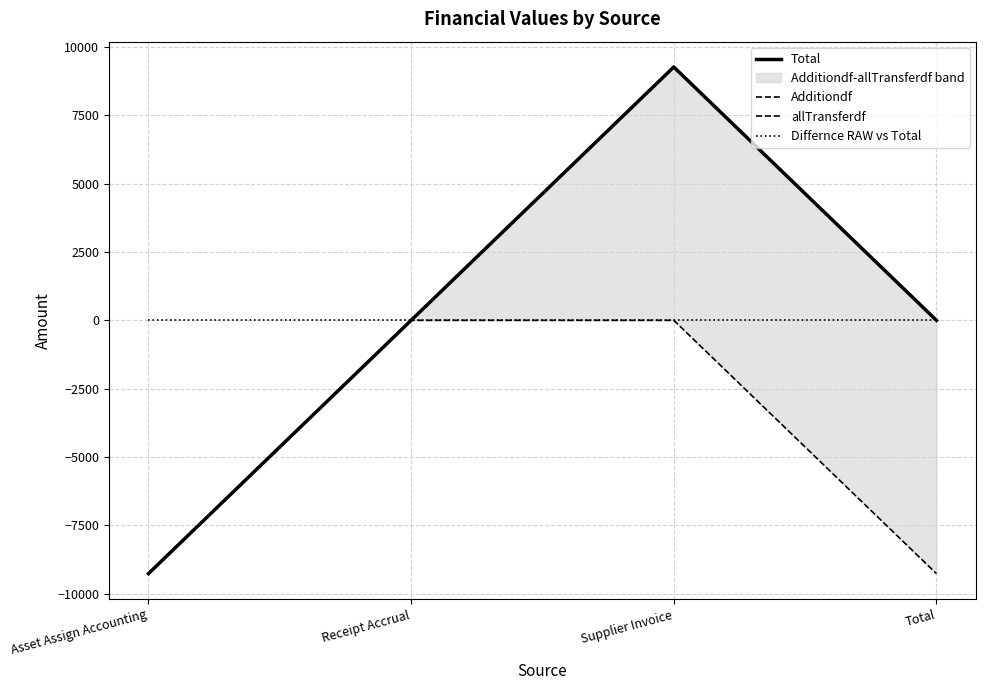

Is this an area chart (filled region under the line)?

No